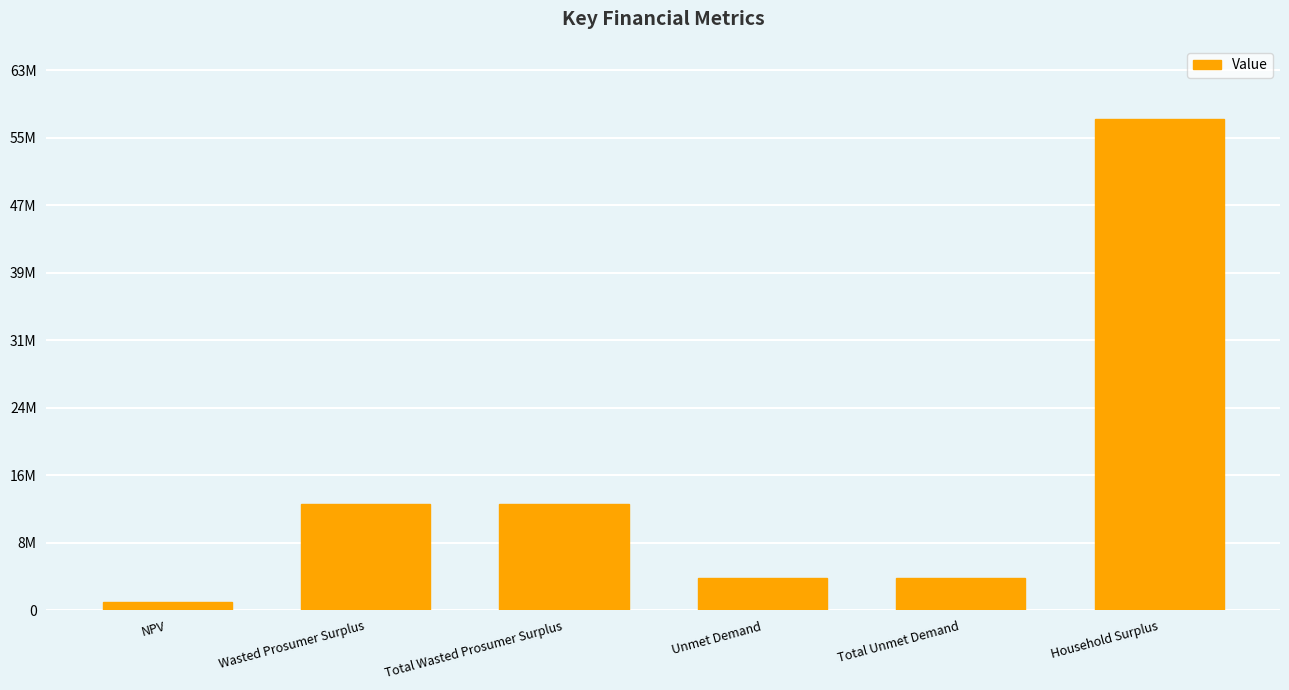

The chart shows a value of 32736027.7 at Household Surplus. True or false?

False